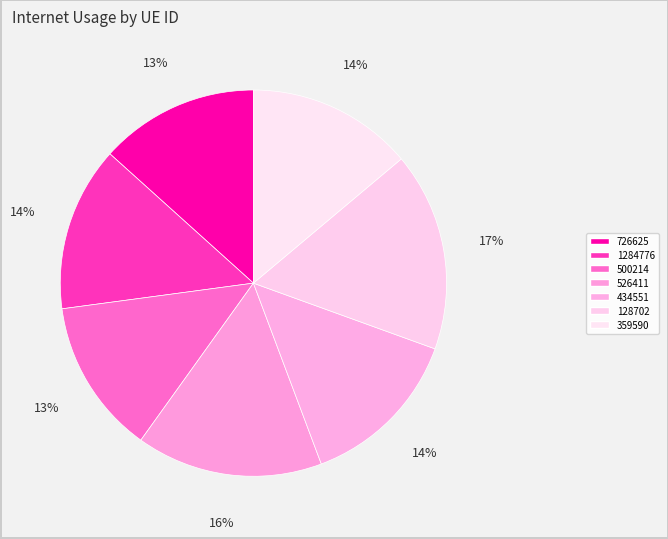

Is 434551 the majority of the pie?

No